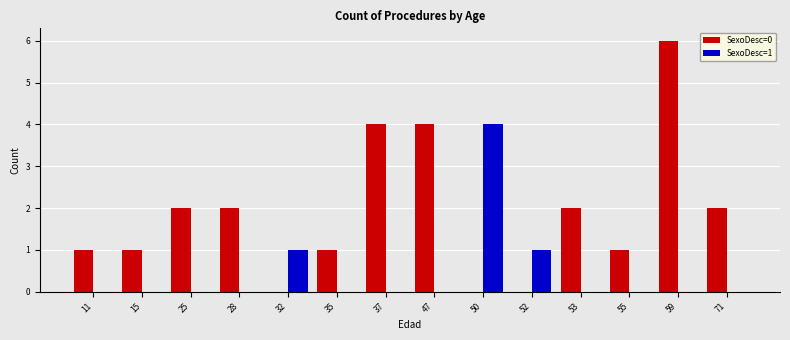

Between 47 and 71, which series saw the biggest shift?

SexoDesc=0